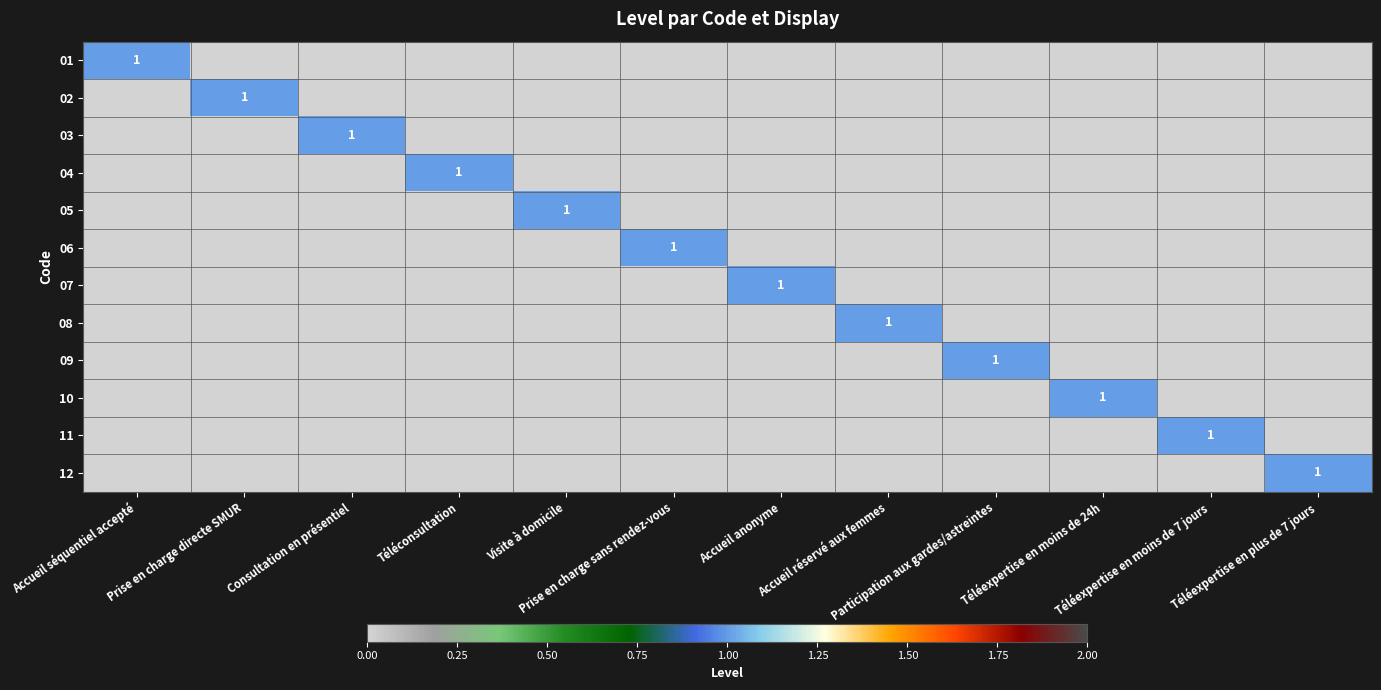

Rank the series by their maximum value, from highest to lowest.

01, 02, 03, 04, 05, 06, 07, 08, 09, 10, 11, 12